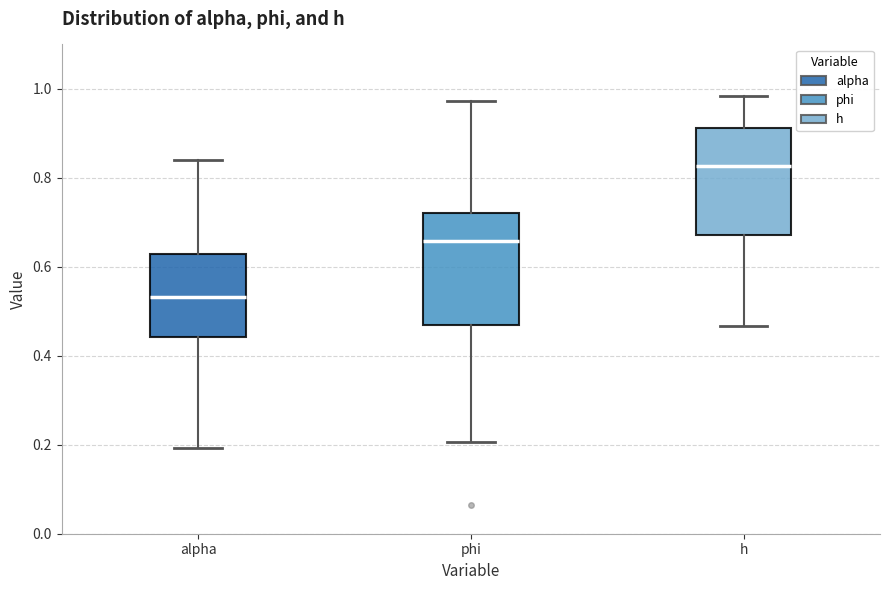

Reading left to right, transcribe this box plot: for each box, give where its median line is, the range the box spans, and where its two whiskers end, as read against the y-axis. The values are not printed on the chart, so give them approximately, as read against the axis.

alpha: median 0.54, box 0.44 to 0.62, whiskers 0.20 to 0.84
phi: median 0.66, box 0.46 to 0.72, whiskers 0.20 to 0.98
h: median 0.82, box 0.68 to 0.92, whiskers 0.46 to 0.98